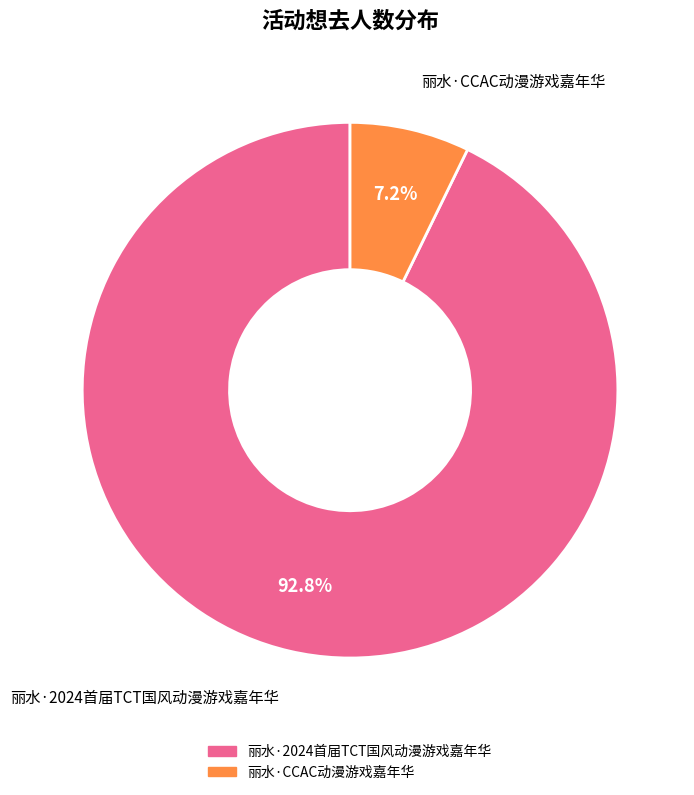

Rank the categories by value from highest to lowest.

丽水·2024首届TCT国风动漫游戏嘉年华, 丽水·CCAC动漫游戏嘉年华